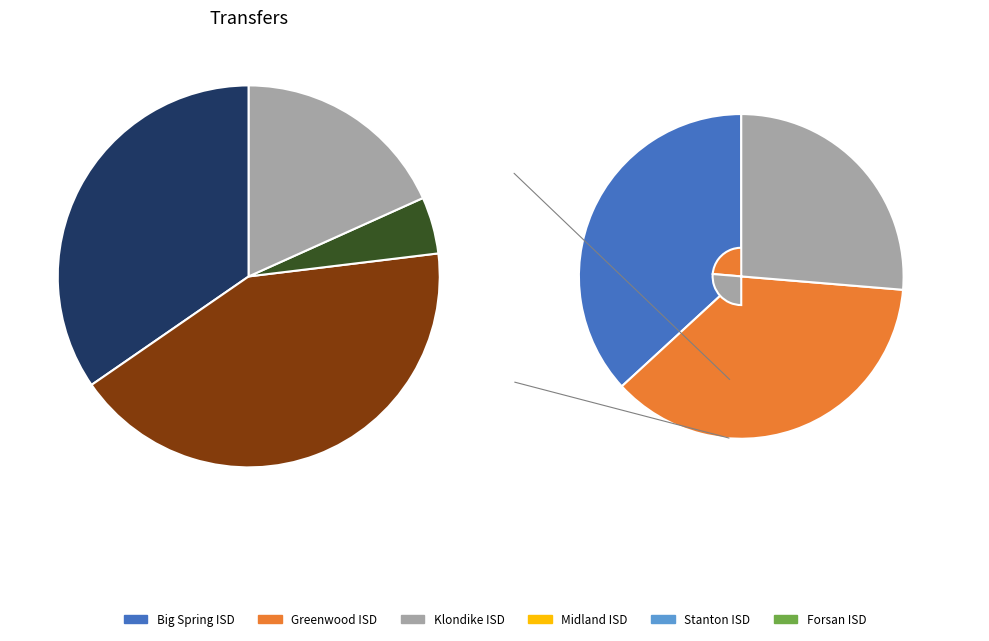

Which slice is the smallest?

Klondike ISD